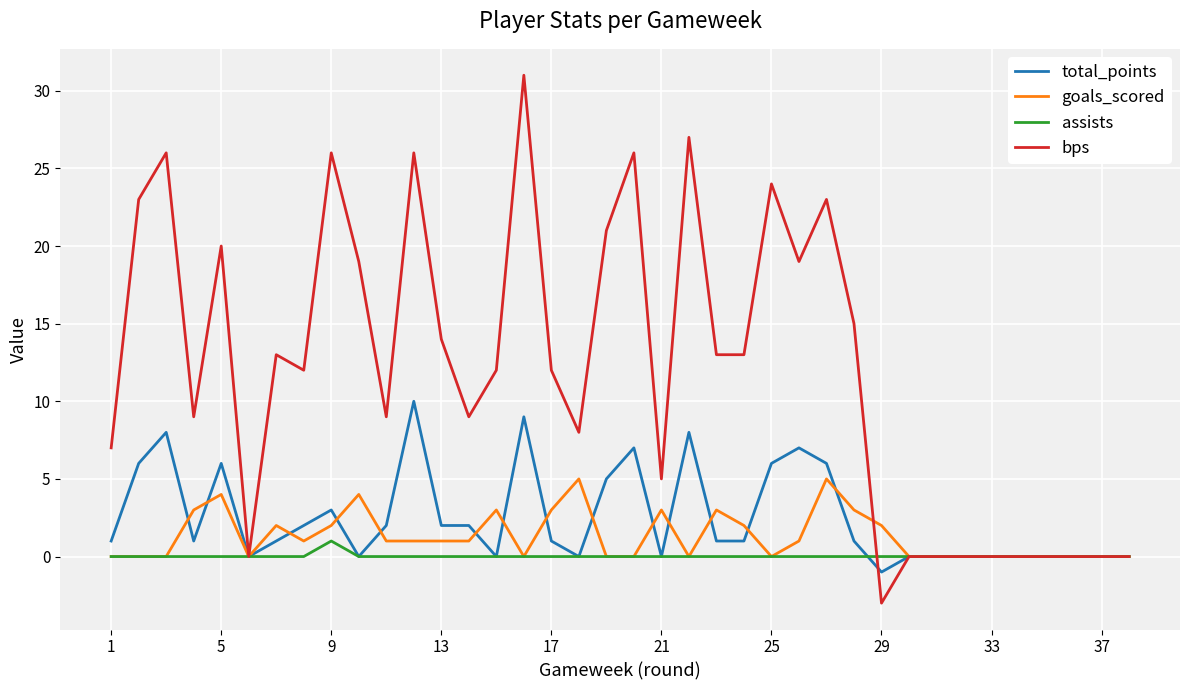

Rank the series by their maximum value, from lowest to highest.

assists, goals_scored, total_points, bps